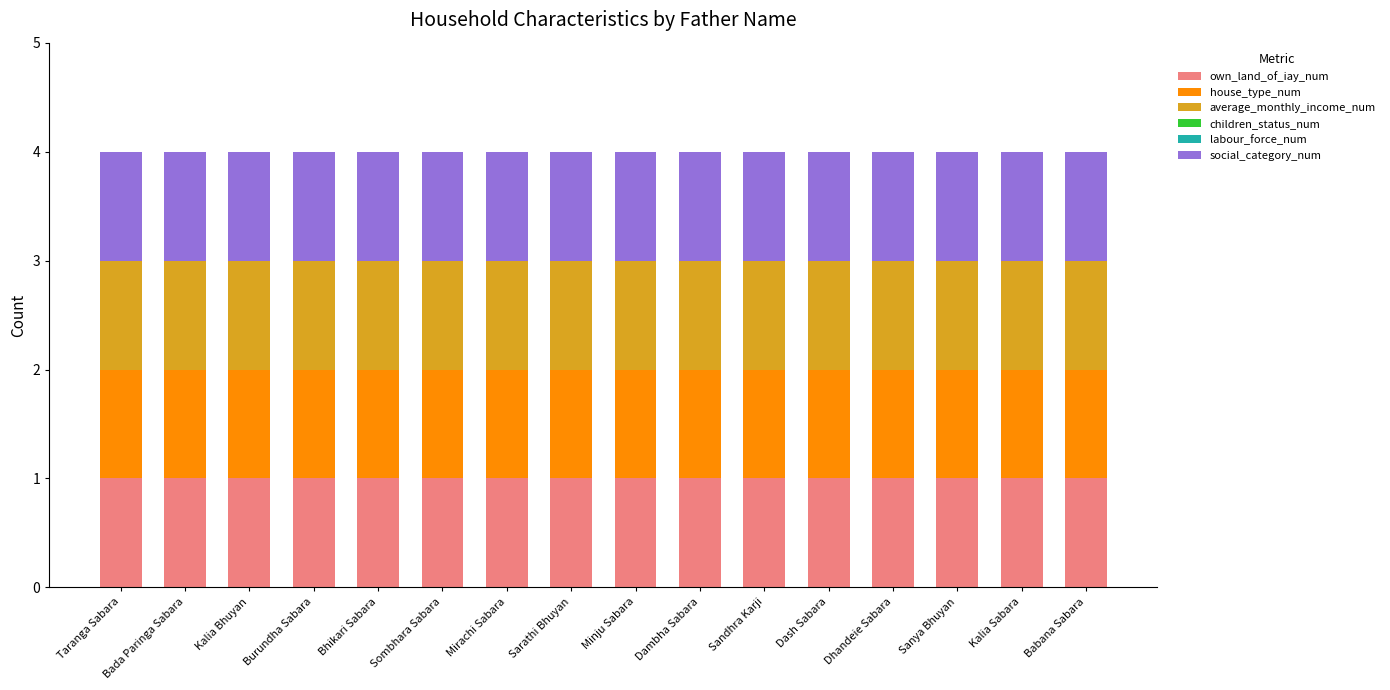

Reading right to left, what are all the values shown in this chart?

own_land_of_iay_num: 1	1	1	1	1	1	1	1	1	1	1	1	1	1	1	1
house_type_num: 1	1	1	1	1	1	1	1	1	1	1	1	1	1	1	1
average_monthly_income_num: 1	1	1	1	1	1	1	1	1	1	1	1	1	1	1	1
children_status_num: 0	0	0	0	0	0	0	0	0	0	0	0	0	0	0	0
labour_force_num: 0	0	0	0	0	0	0	0	0	0	0	0	0	0	0	0
social_category_num: 1	1	1	1	1	1	1	1	1	1	1	1	1	1	1	1